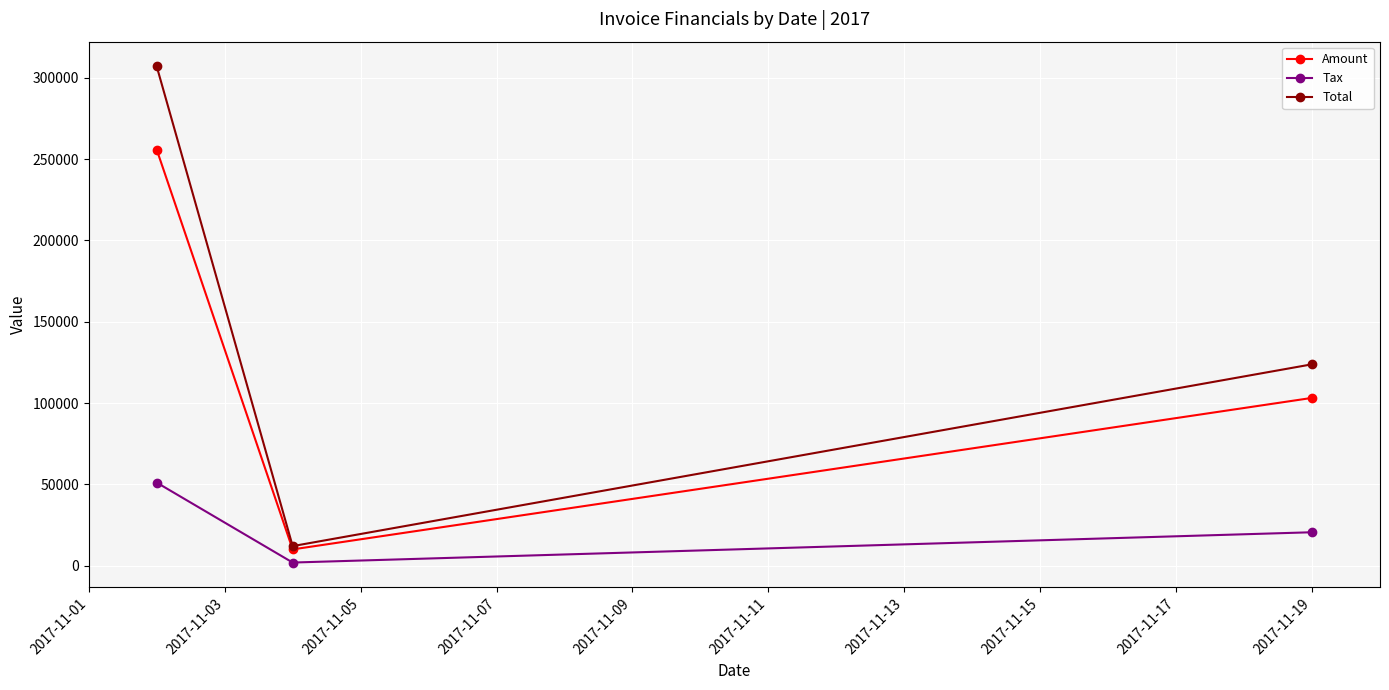

What is the minimum value for Amount?

10102.0